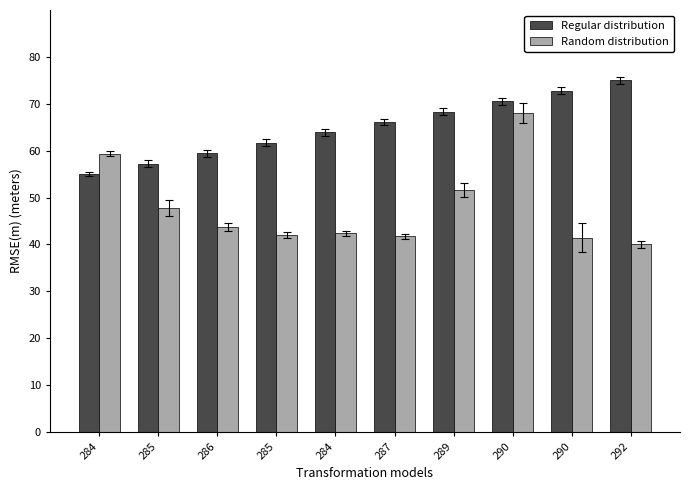

Where does the Regular distribution series first go above 66?

287